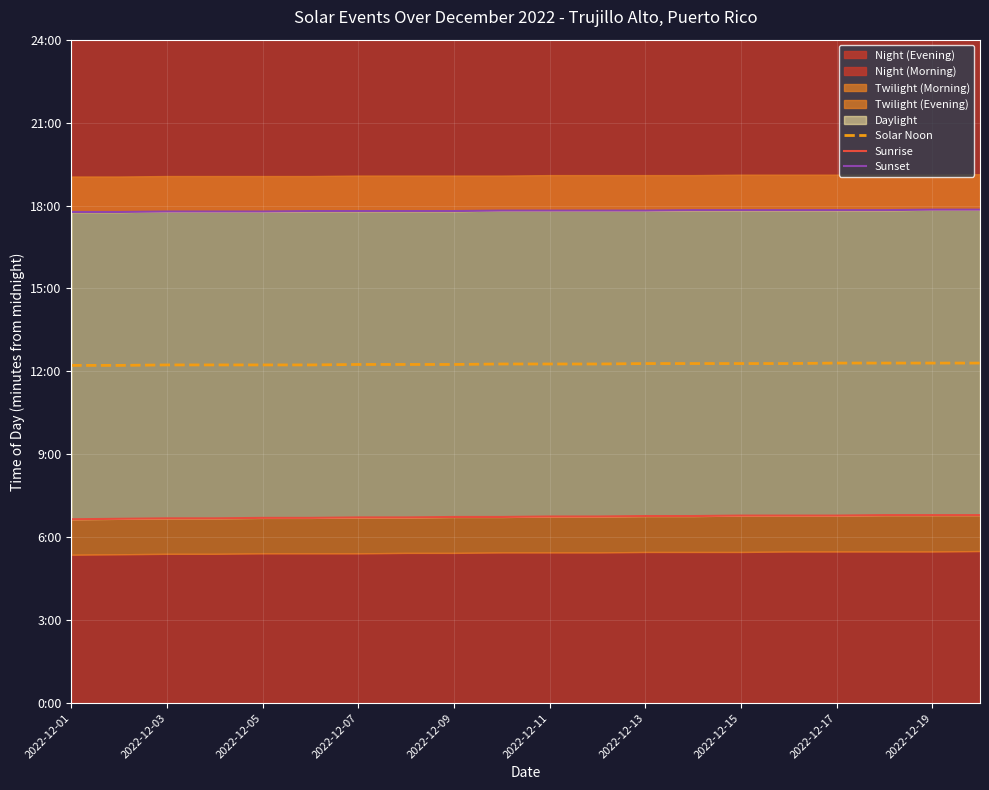

Which series has the largest total across all categories?

Sunset